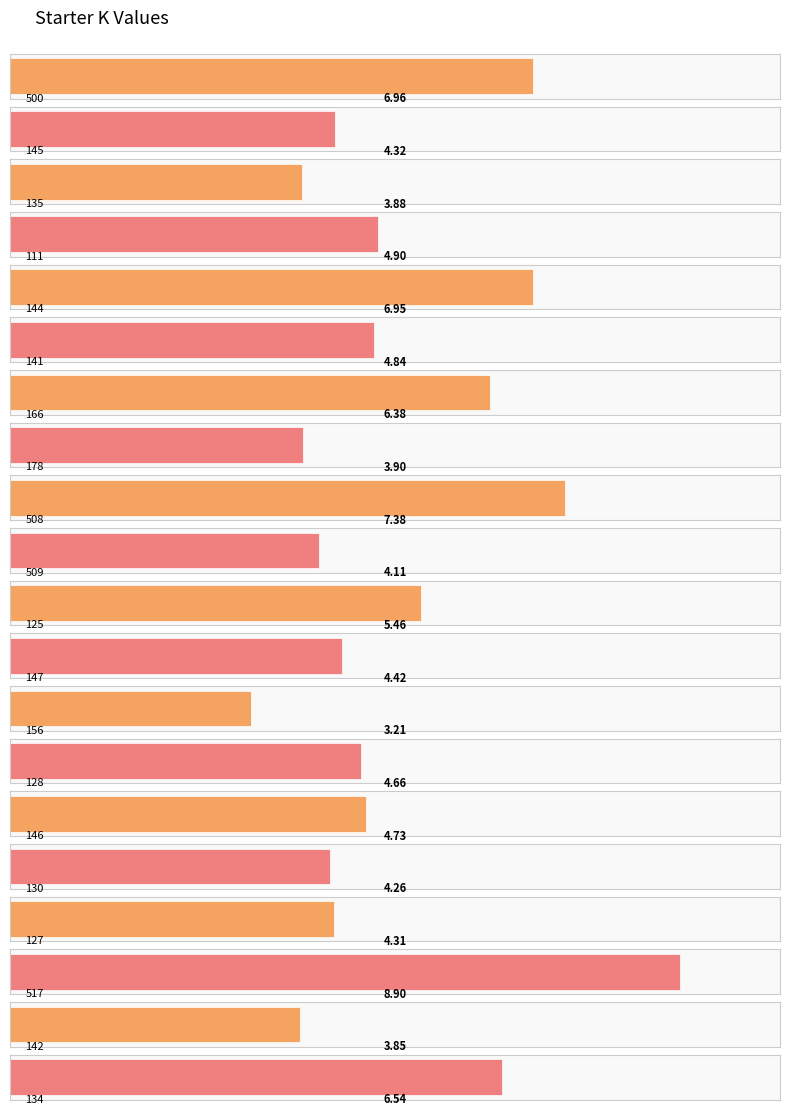

What is the smallest value displayed?

3.2